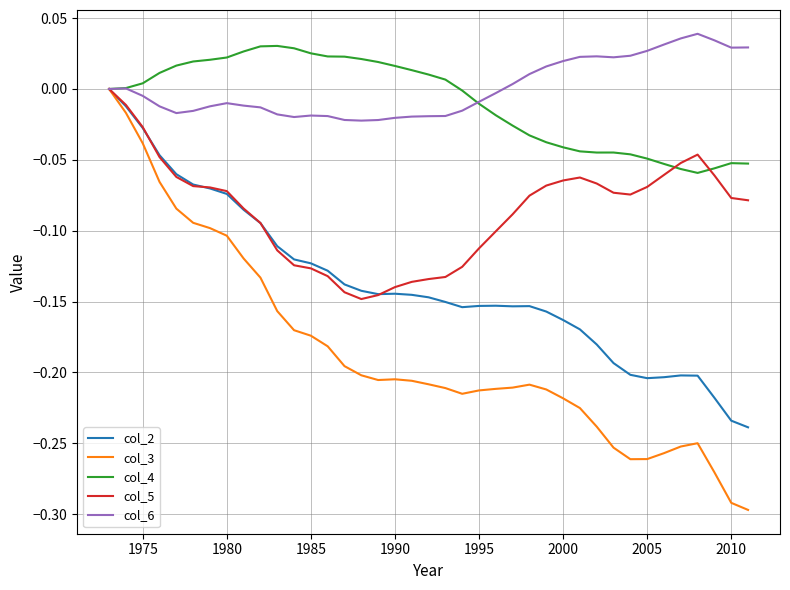

Which series has the widest spread of values?

col_3